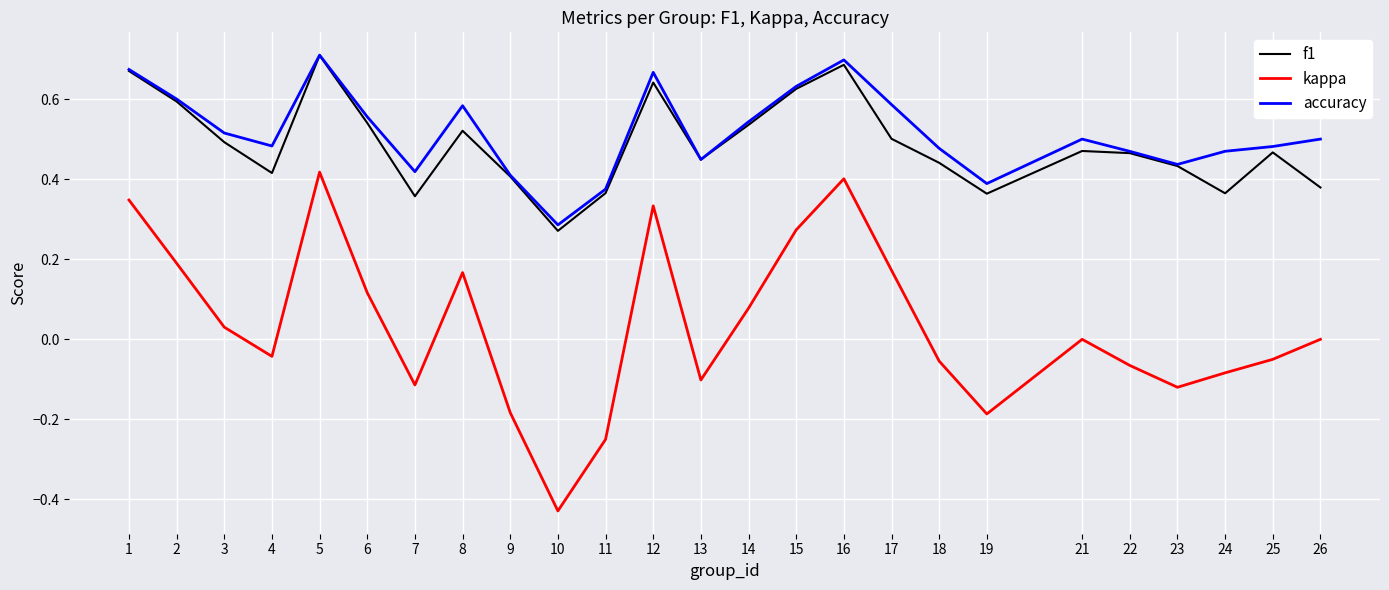

Is the value of accuracy at 6 greater than the value of kappa at 5?

Yes